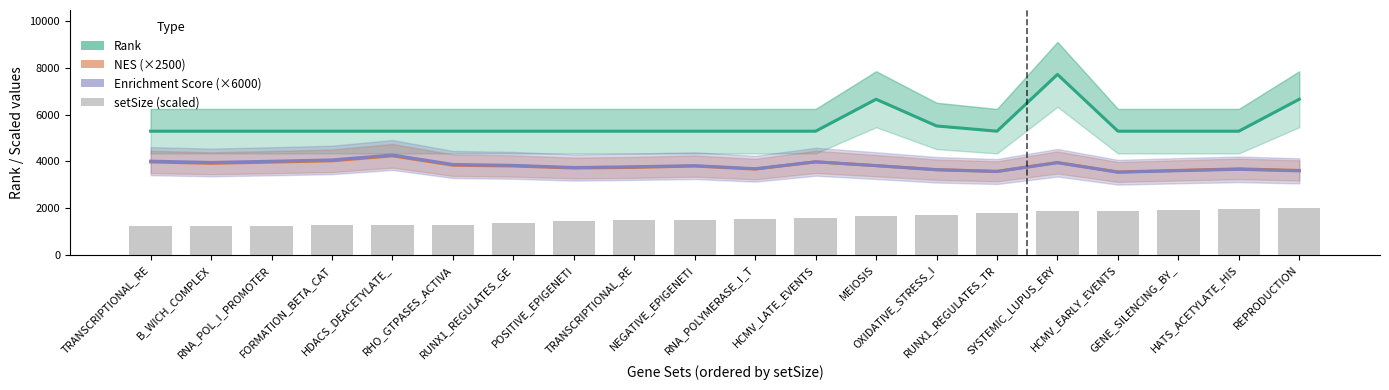

How many distinct data groups are displayed?

4